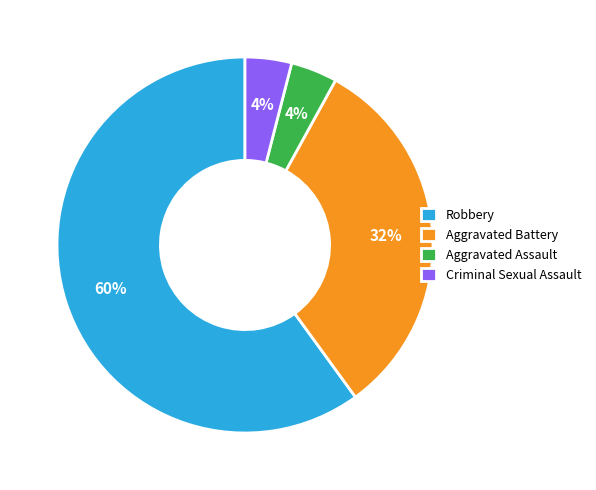

Combined, do Aggravated Battery and Aggravated Assault account for over 50%?

No